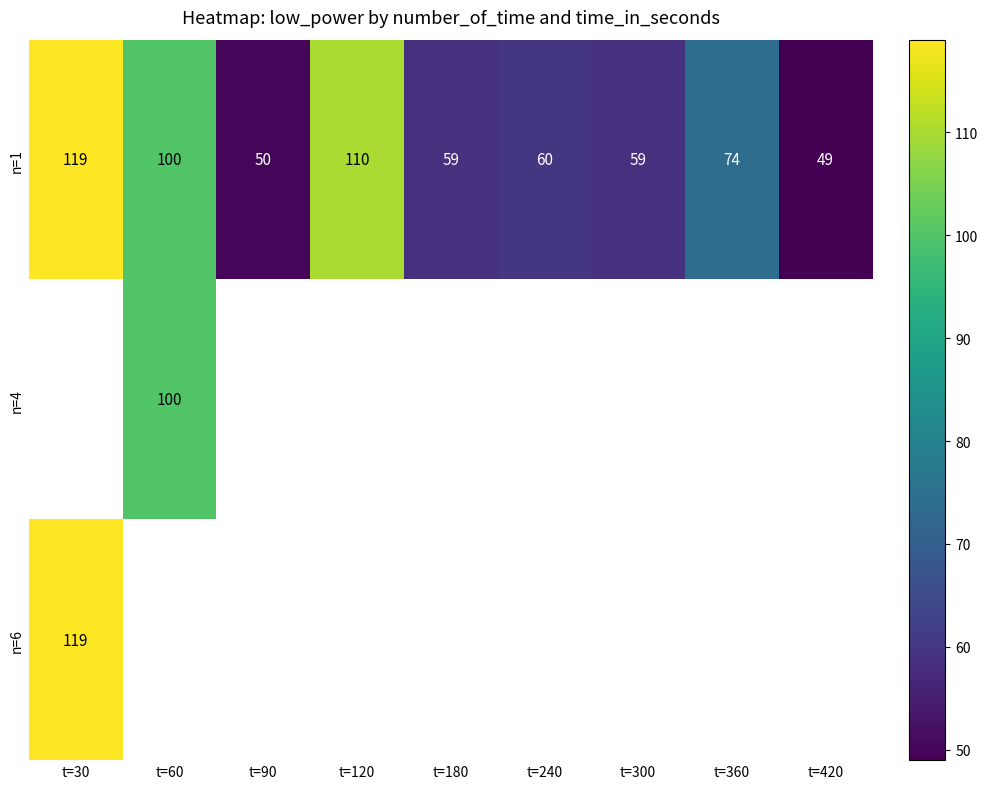

Where does the n=1 series first go above 60?

t=30